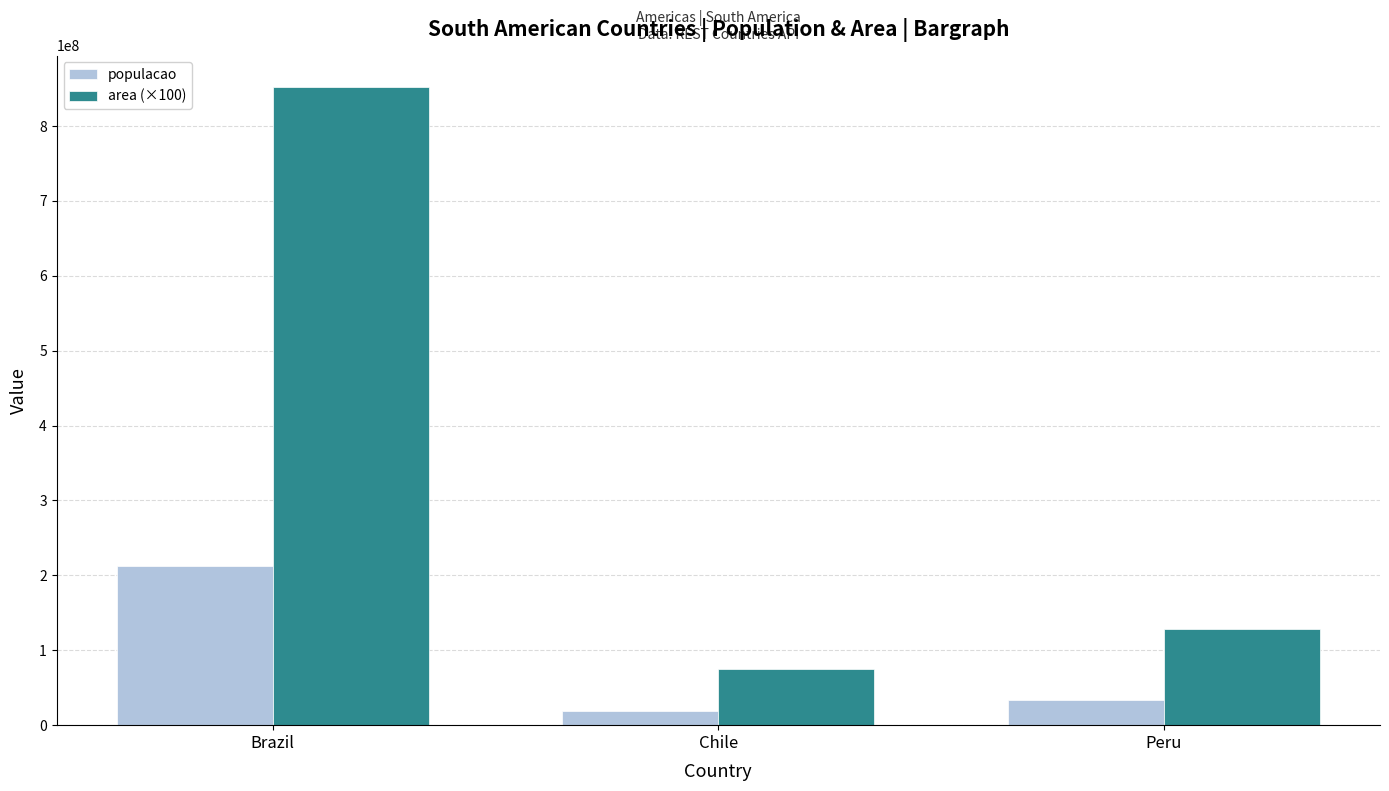

List the labels in order of populacao value, largest first.

Brazil, Peru, Chile